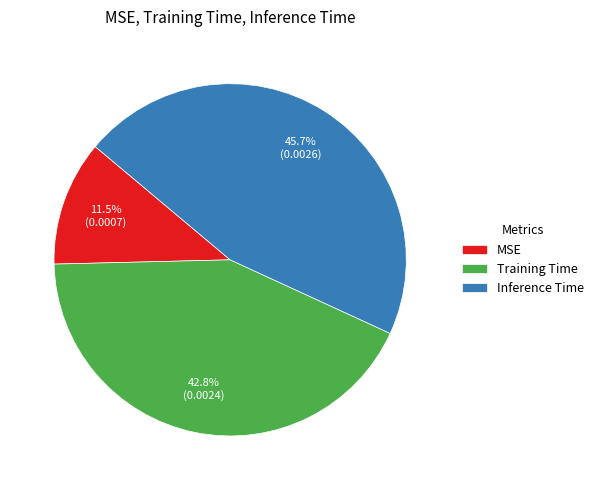

Count the number of slices in the pie.

3